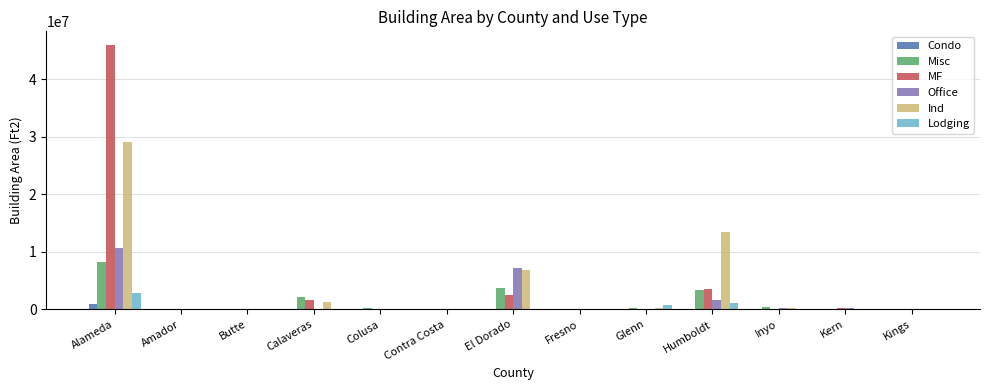

Which series changed the most between Calaveras and Humboldt?

Ind